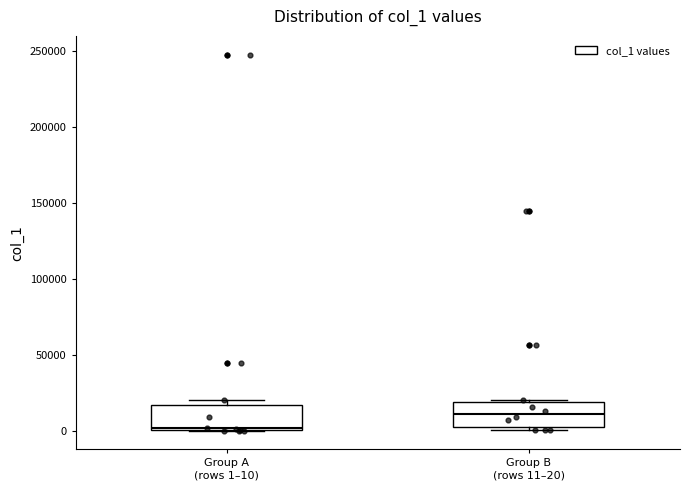

Reading left to right, read every box against the y-axis: the position of its median line, the range the box covers, and the ends of its whiskers. The values are not printed on the chart, so give them approximately, as read against the axis.

Group A (rows 1–10): median 0, box 0 to 15000, whiskers 0 to 20000
Group B (rows 11–20): median 10000, box 0 to 20000, whiskers 0 (just below the box's lower edge) to 20000